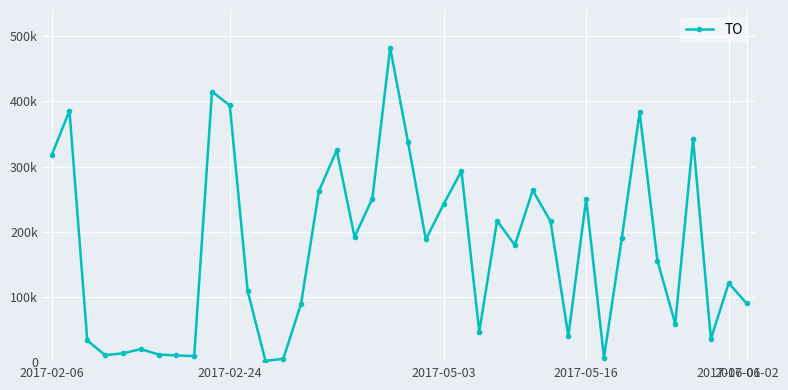

Is this an area chart (filled region under the line)?

No